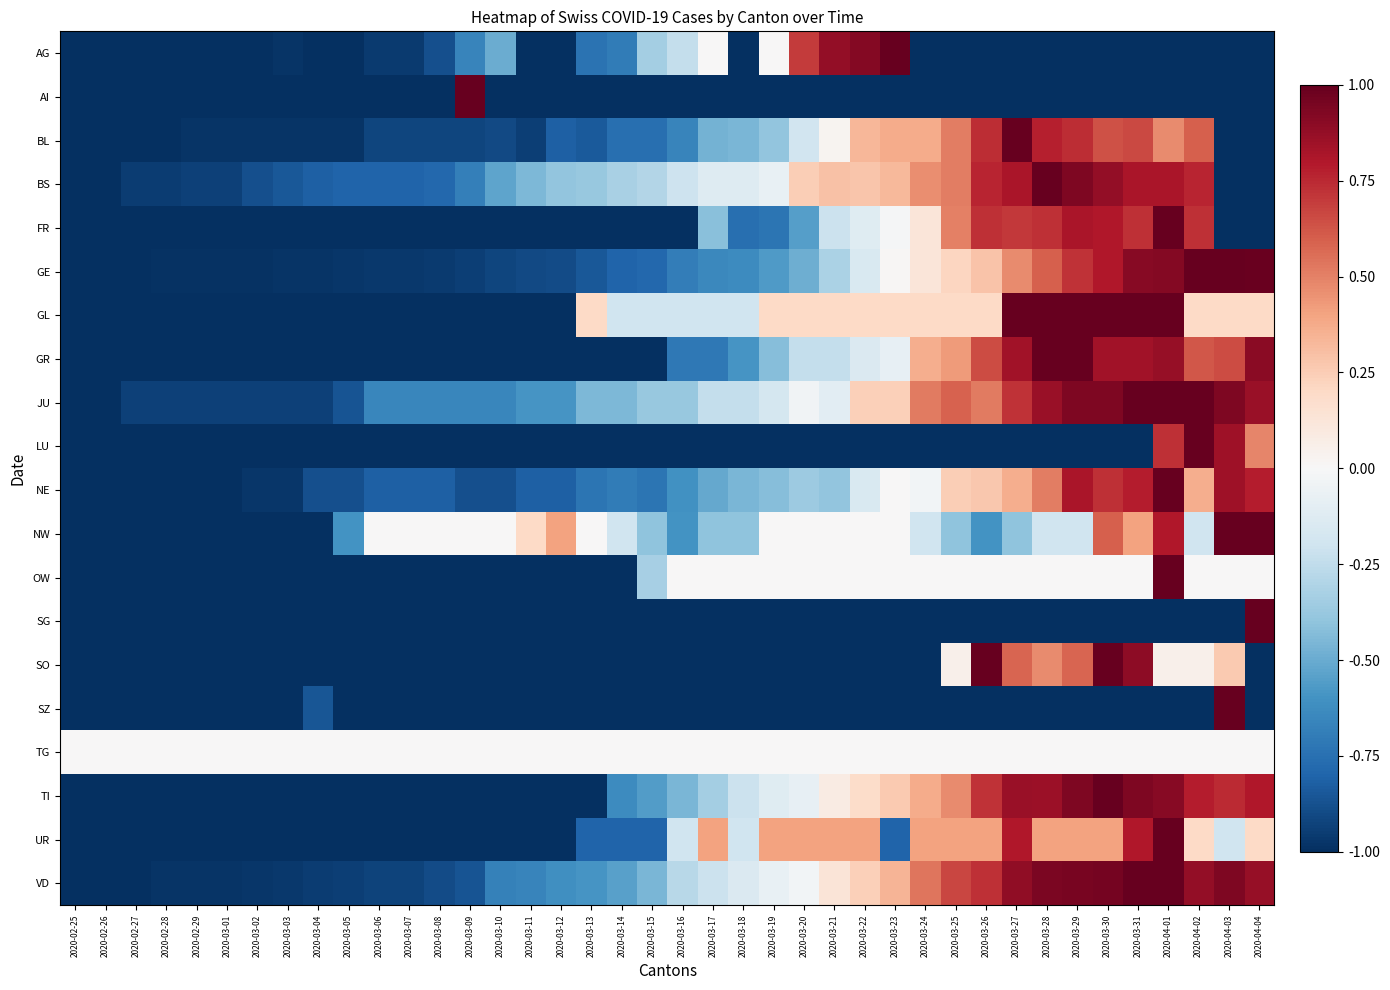

Count the number of categories in the chart.

40